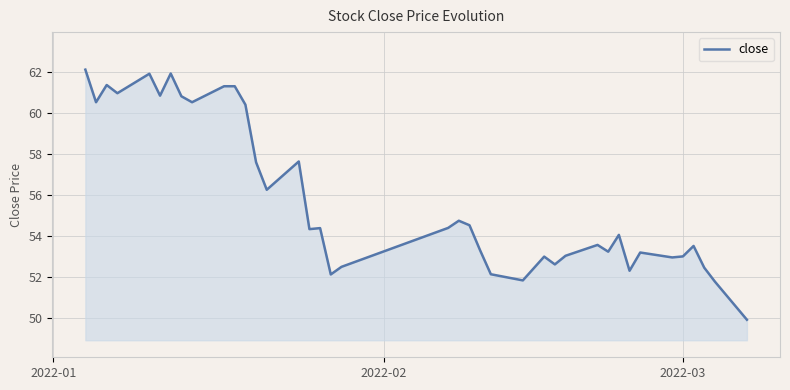

What is the average value?

55.8